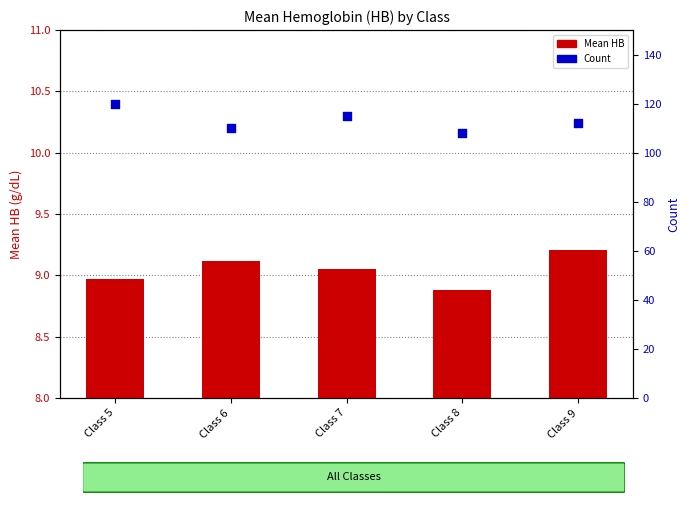

At which category is the sum across all series the highest?

Class 5